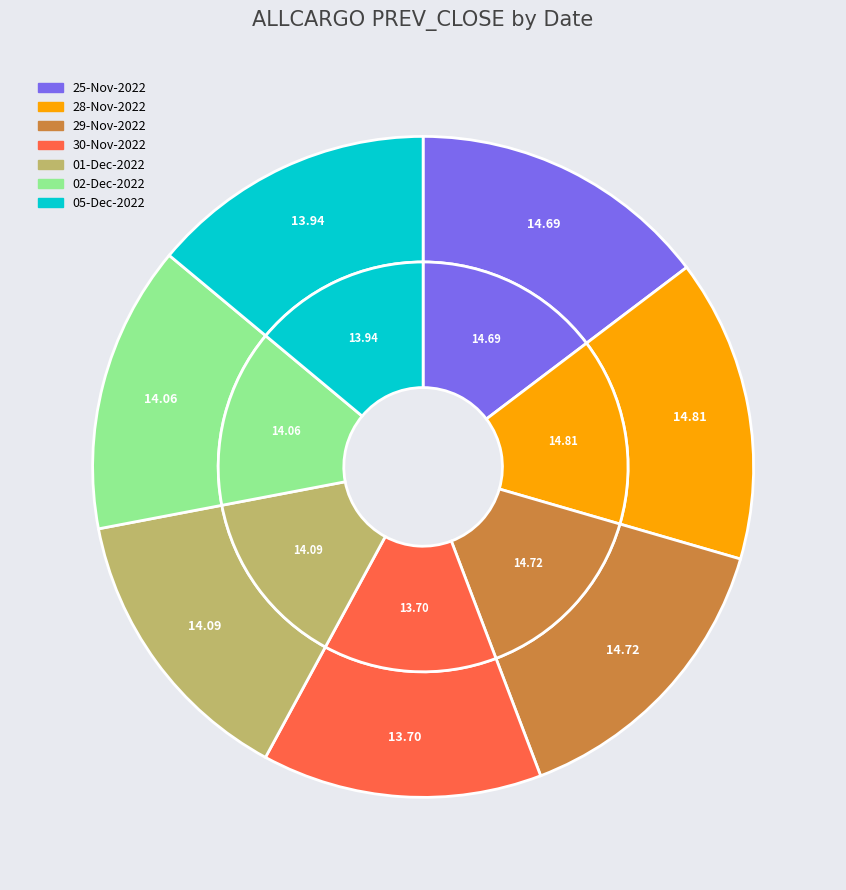

What percentage do 05-Dec-2022 and 29-Nov-2022 together represent?

28.7%